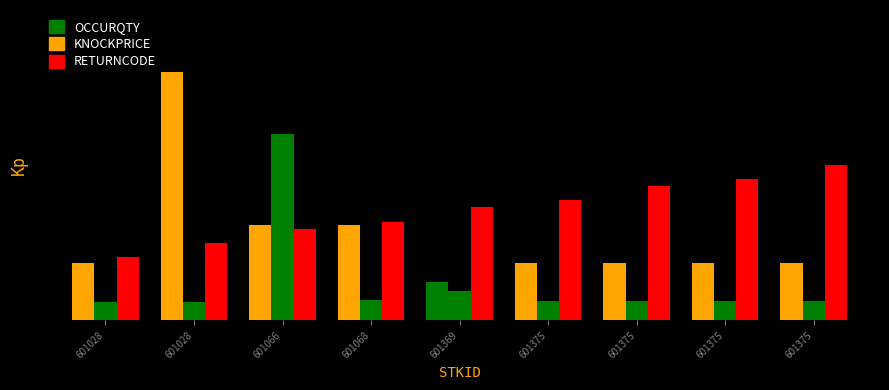

At which label does RETURNCODE first exceed 3?

601068